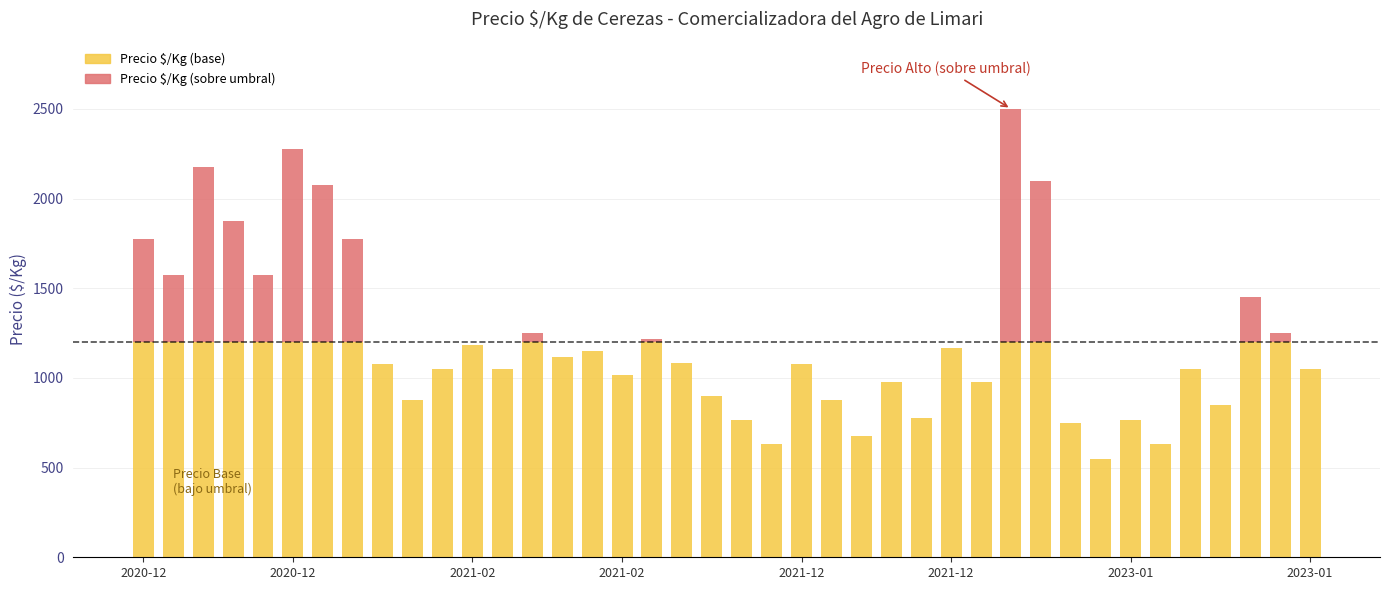

At which label is Precio maximo closest to 1525?

2020-12-03